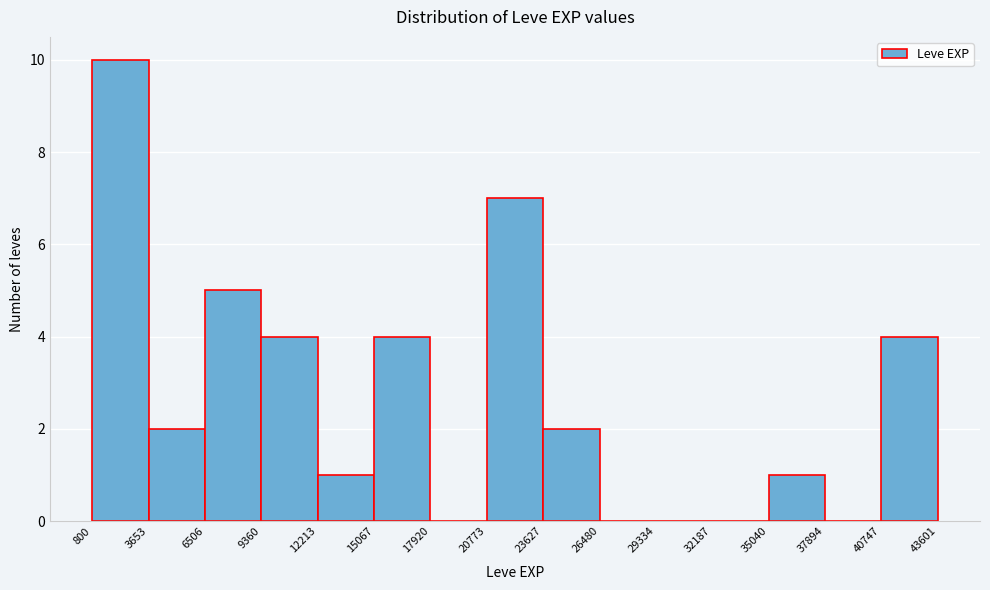

How tall is the bar that spans 6506 to 9360 on the x-axis? The values are not printed on the chart, so give them approximately, as read against the axis.

5